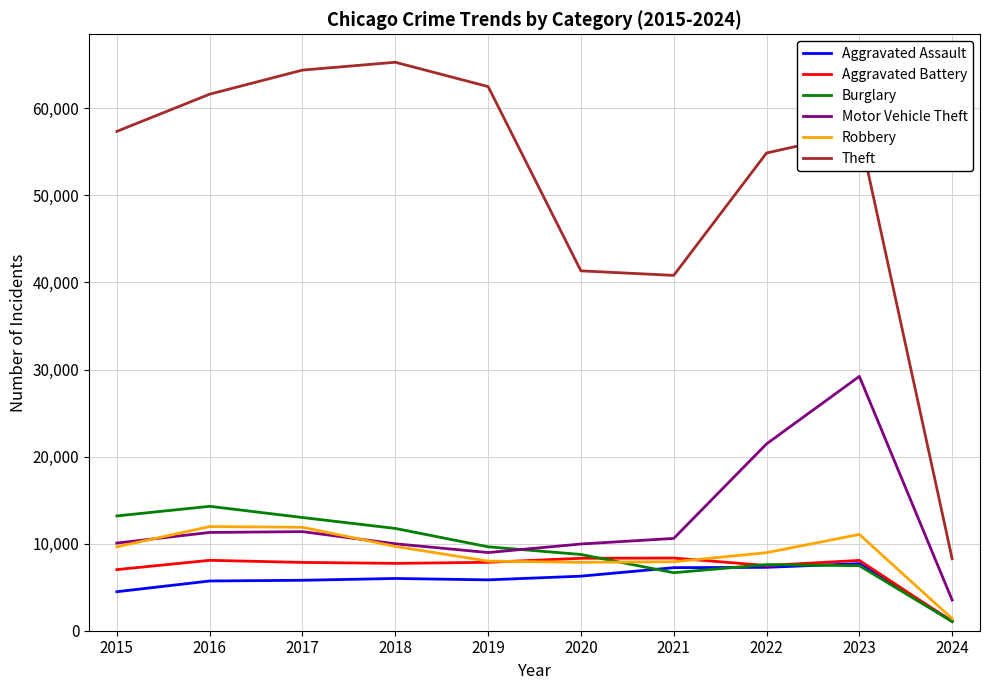

The Aggravated Assault series shows 11574 at 2022. True or false?

False